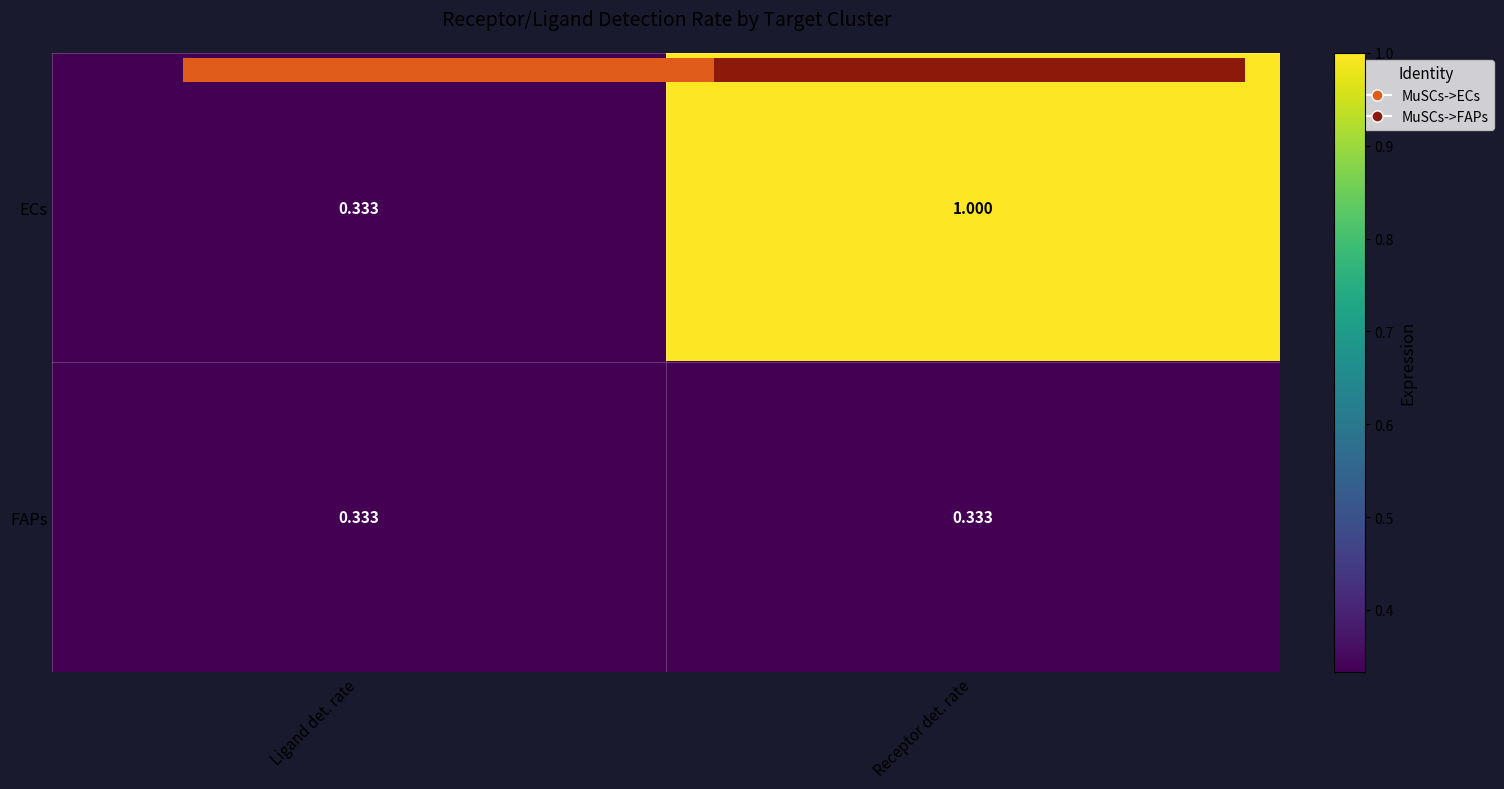

At which label does ECs reach its peak?

Receptor det. rate